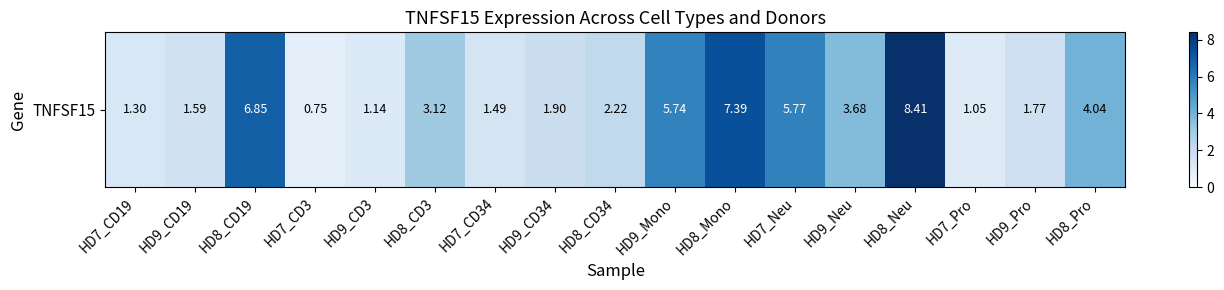

The chart shows a value of 2.6 at HD9_CD19. True or false?

False